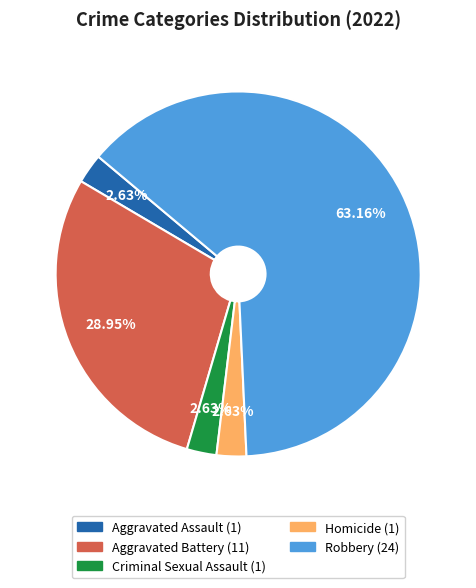

What percentage do Criminal Sexual Assault and Aggravated Battery together represent?

31.6%